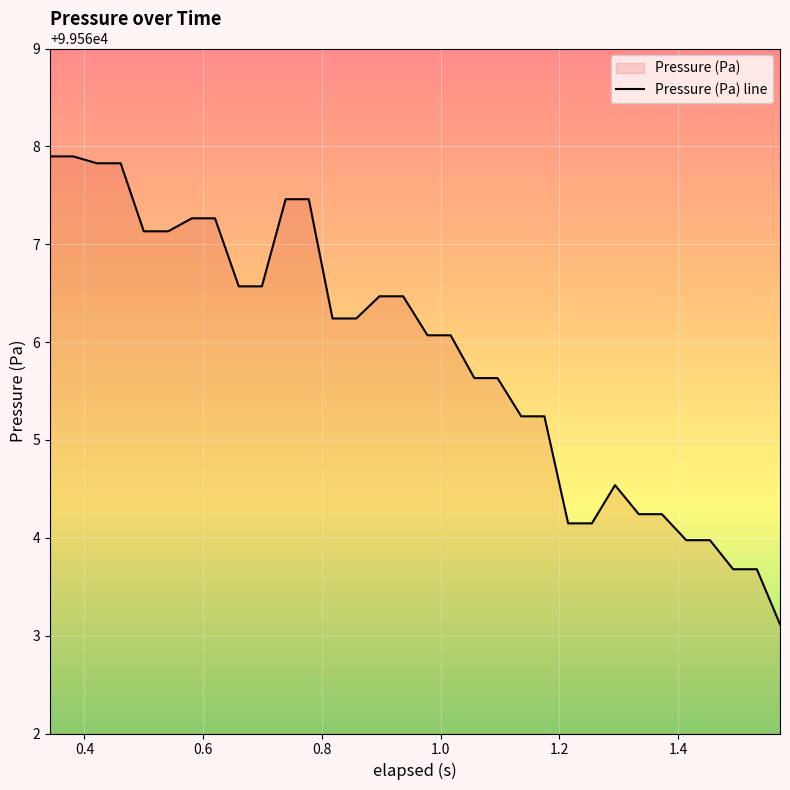

What is the difference between the maximum and minimum values?

4.8